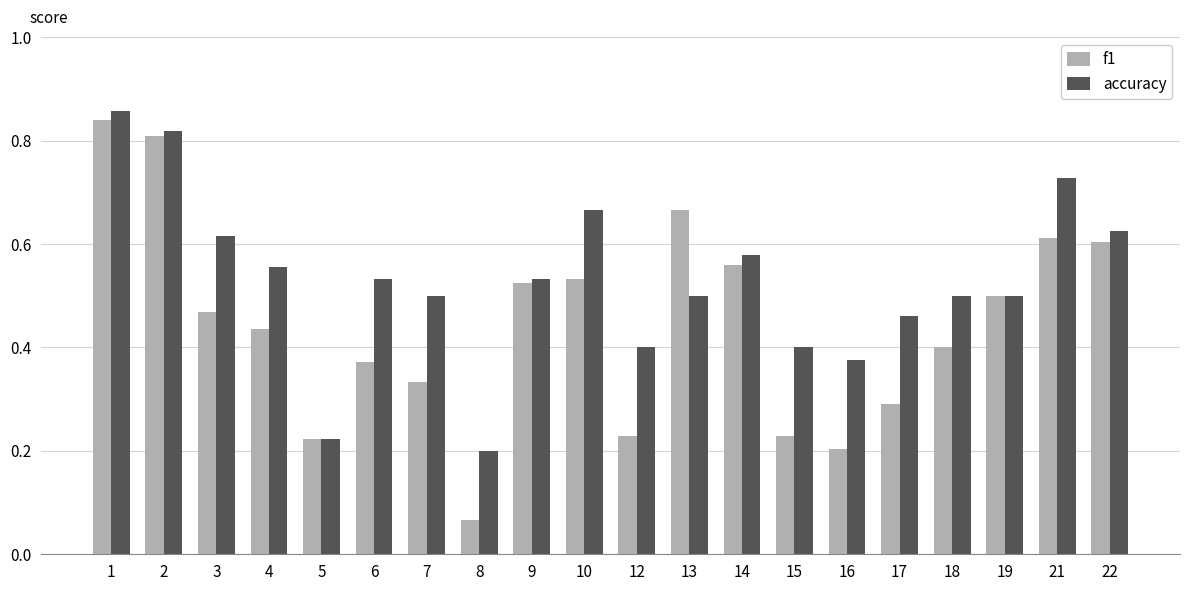

What is the sum of the f1 values at 1 and 13?

1.5